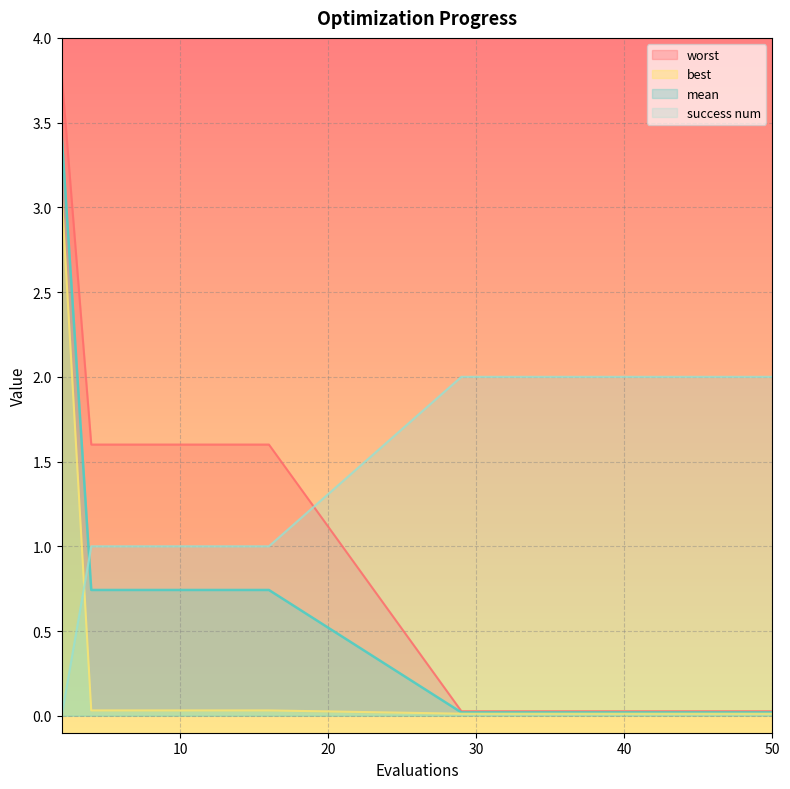

True or false: mean has more than 0 interior local peaks.

False